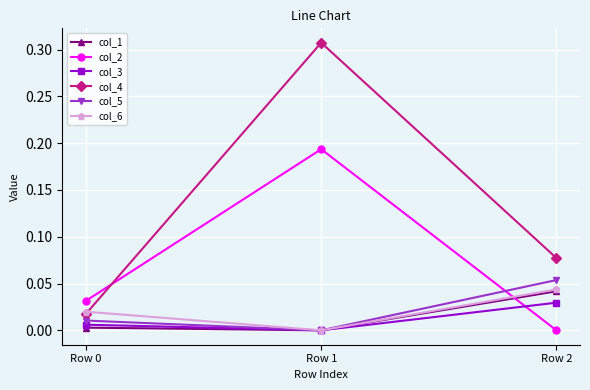

How many series are shown in this chart?

6